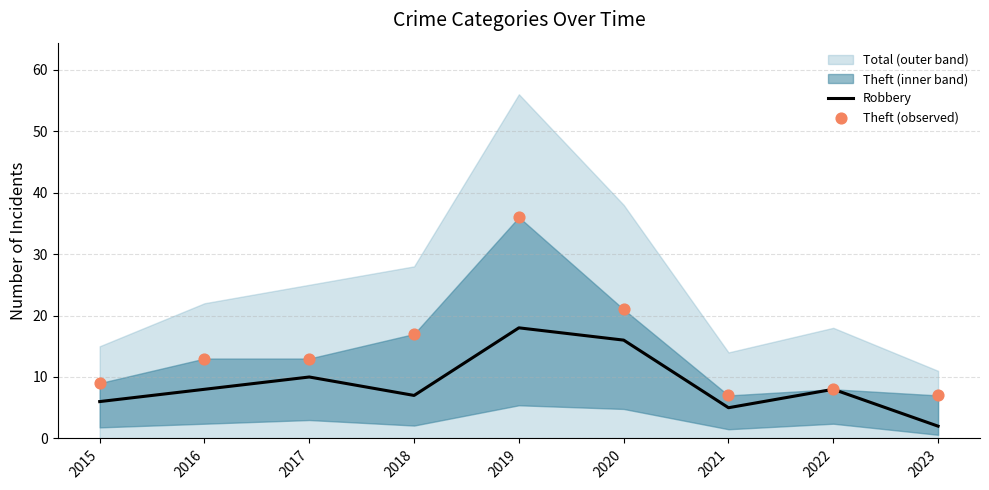

At which category is the sum across all series the highest?

2019